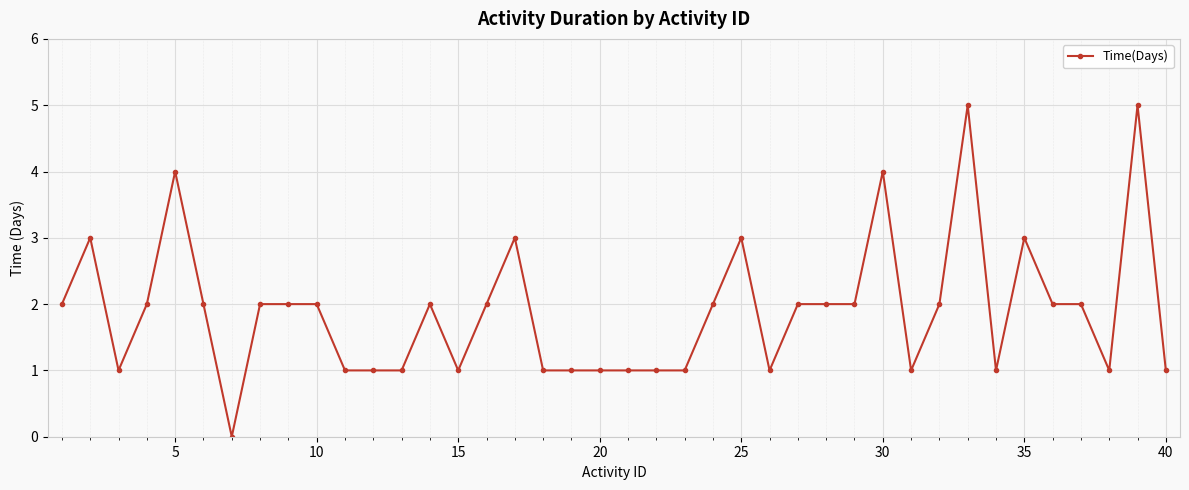

What is the value of the 24th point from the left?

2